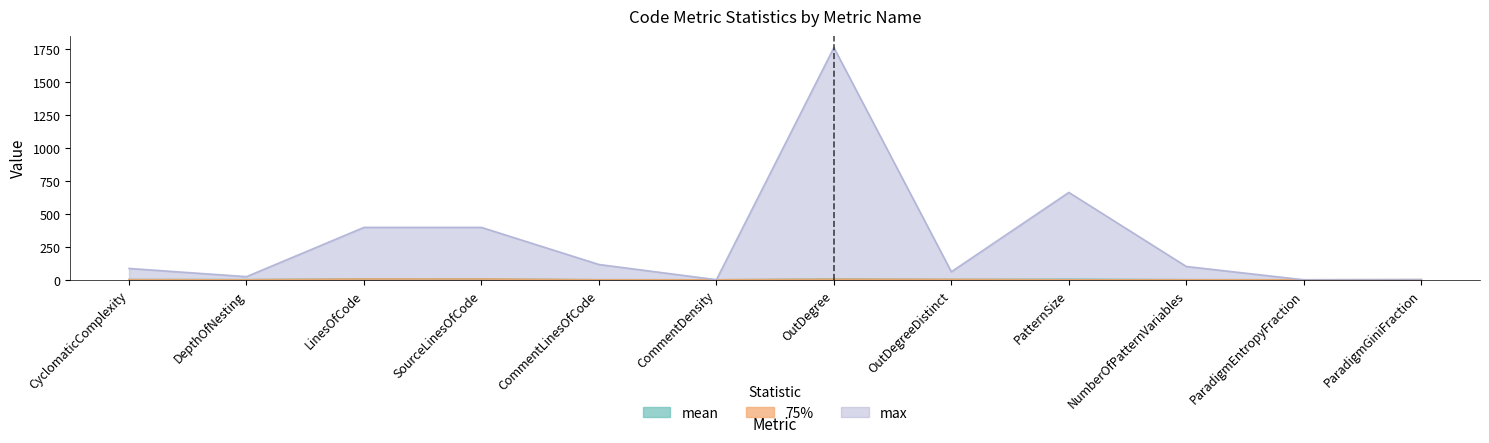

What is the greatest value displayed?

1759.0